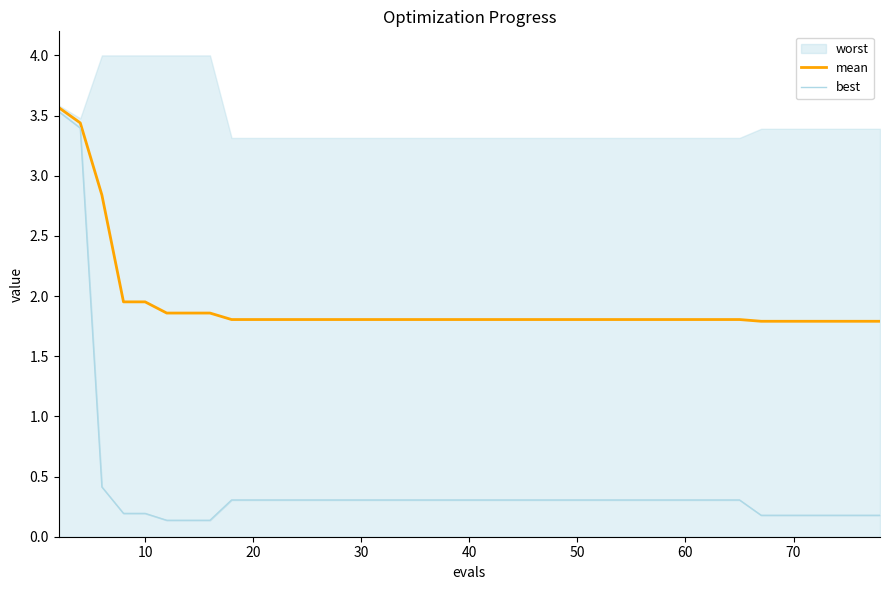

Is it true that mean equals 1.8 at 20?

True